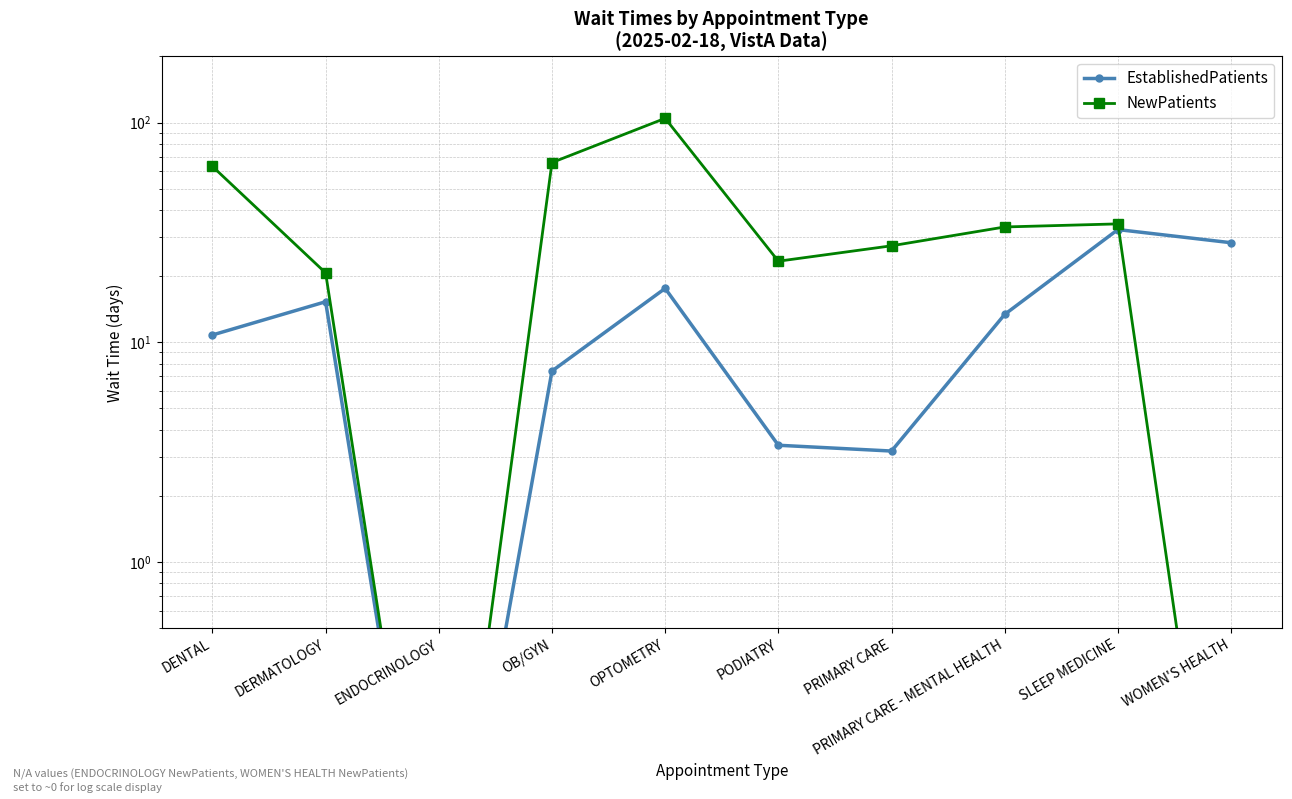

Which series has the largest total across all categories?

NewPatients